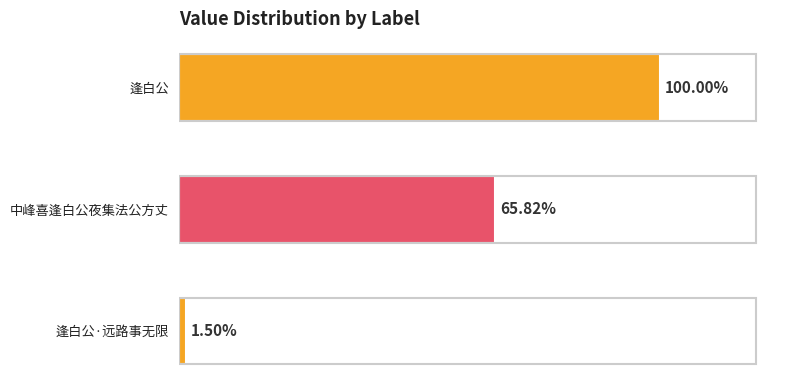

Are the bars horizontal?

Yes